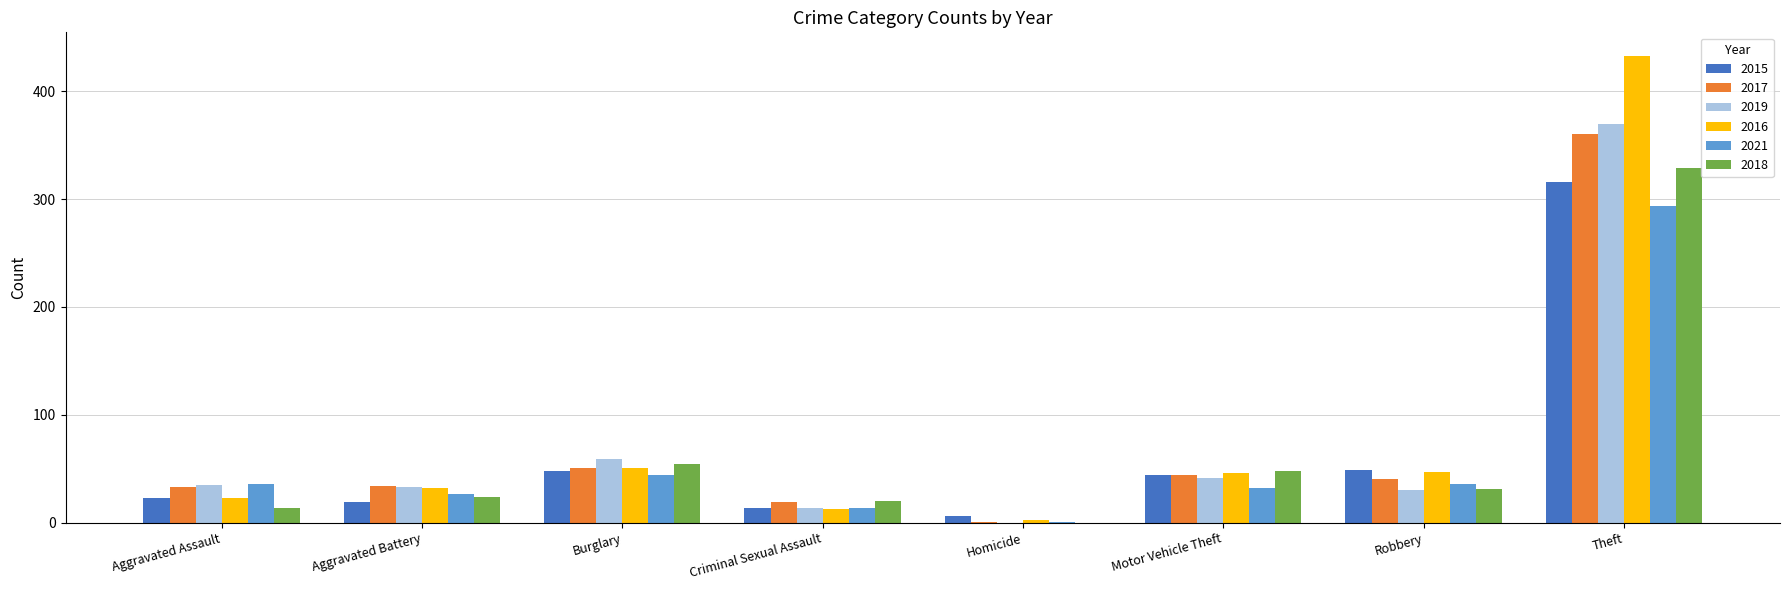

How many distinct data groups are displayed?

6